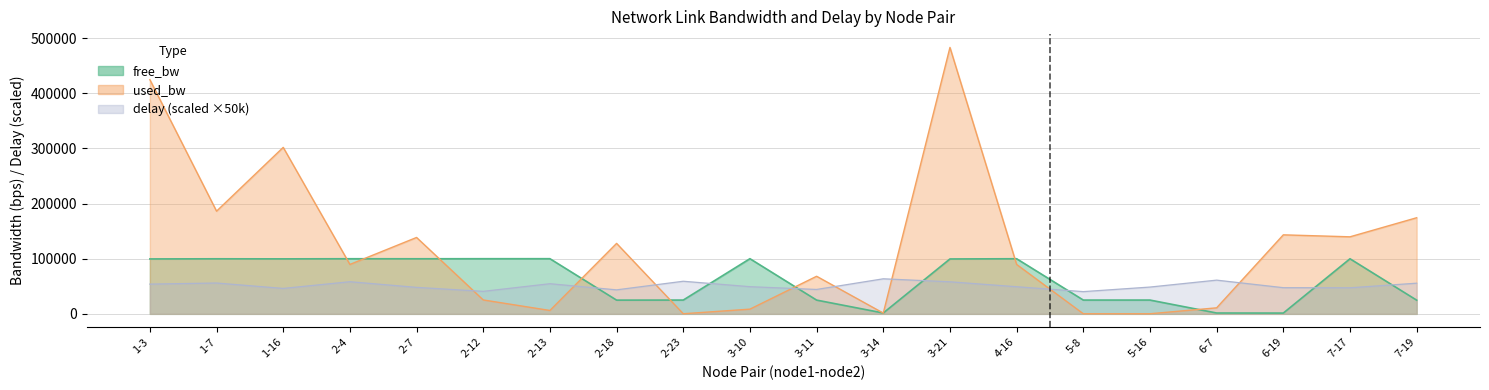

What is the label of the 9th point from the left?

2-23